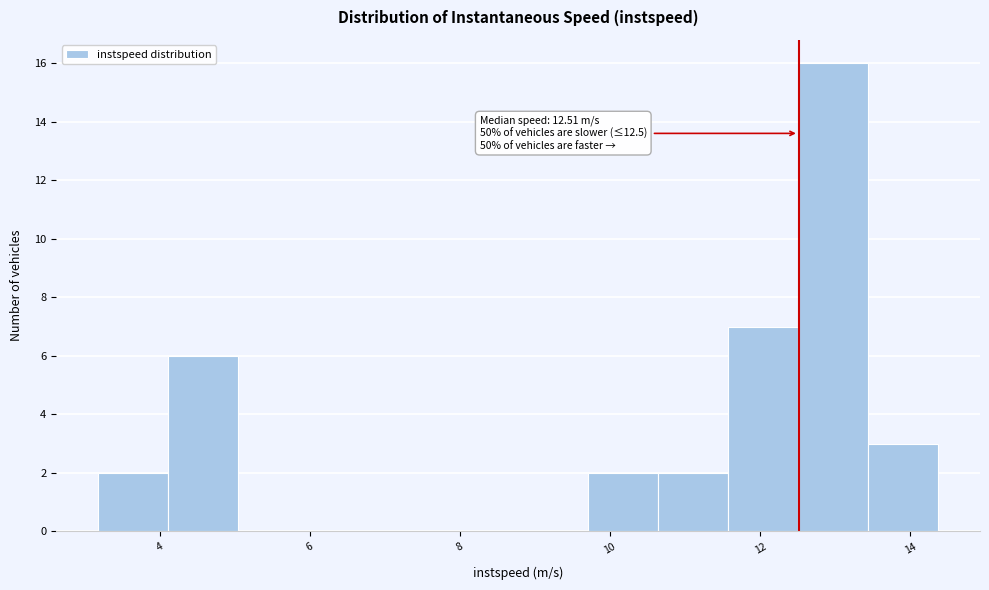

Over which range of the x-axis is the bar tallest?

12.6 to 13.4